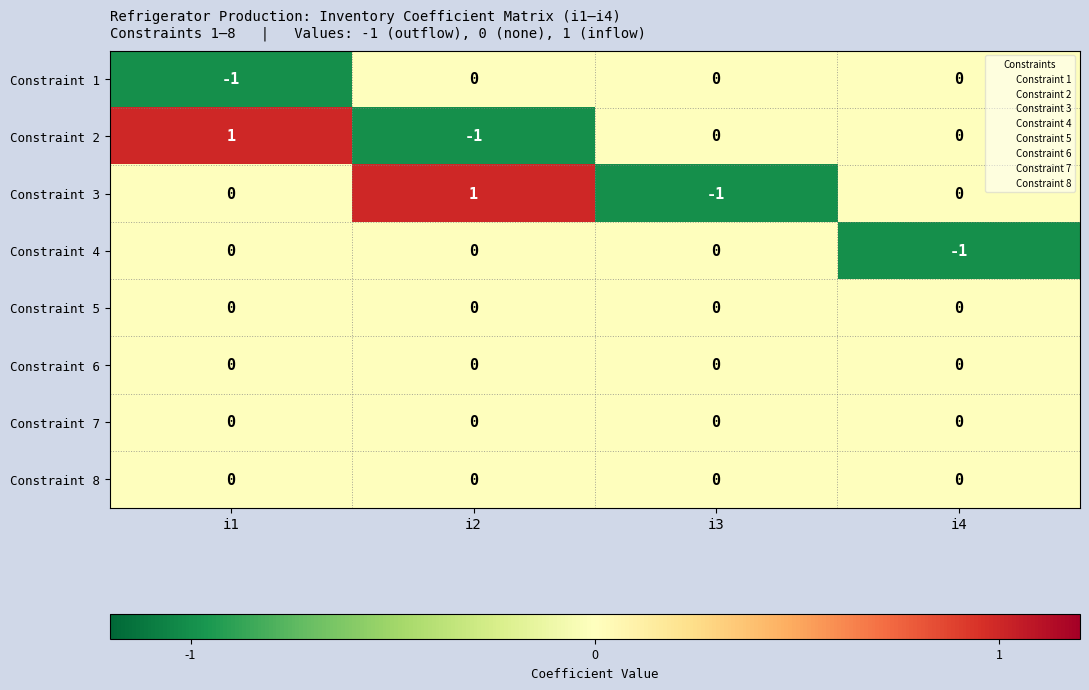

How many data points does each series have?

4